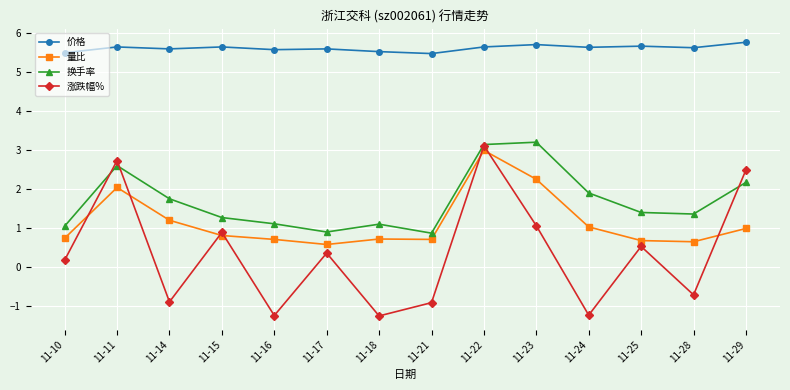

Is it true that 价格 equals 9.3 at 11-22?

False